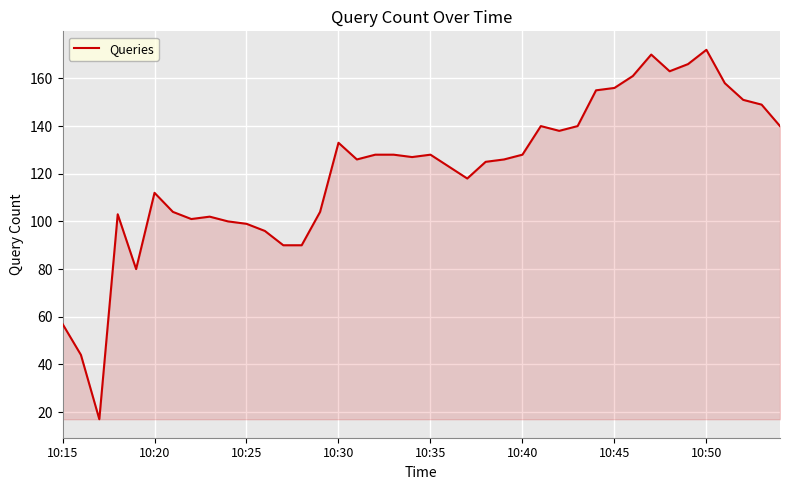

What is the maximum value shown in the chart?

172